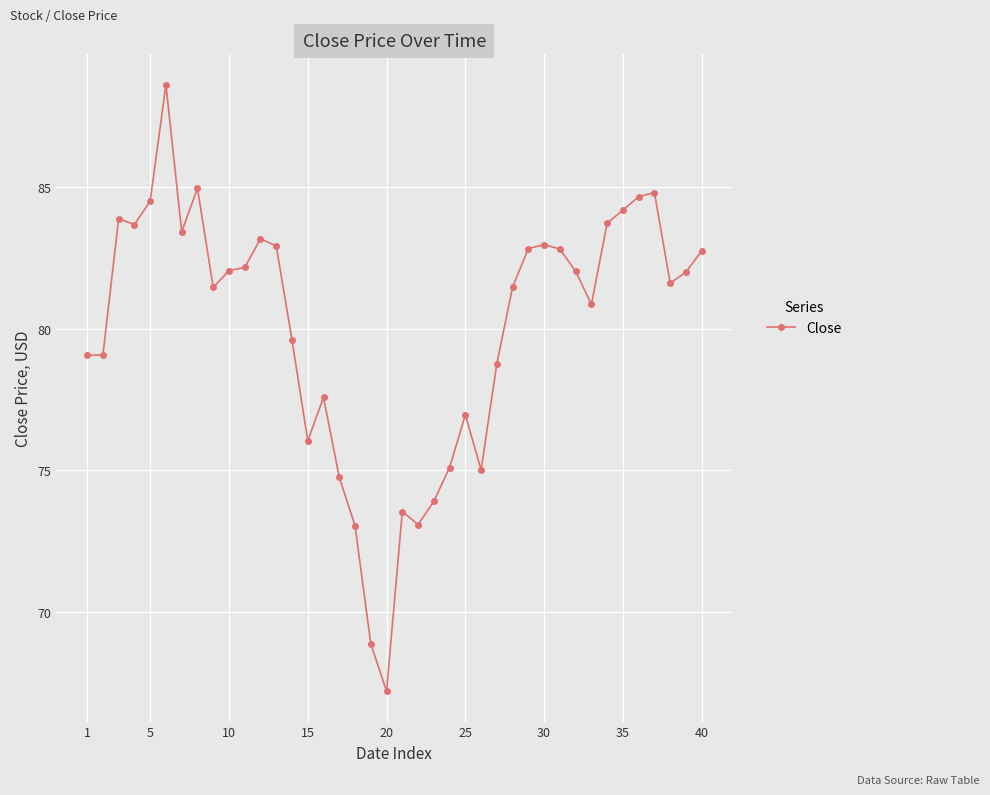

Does the chart have visible grid lines?

Yes